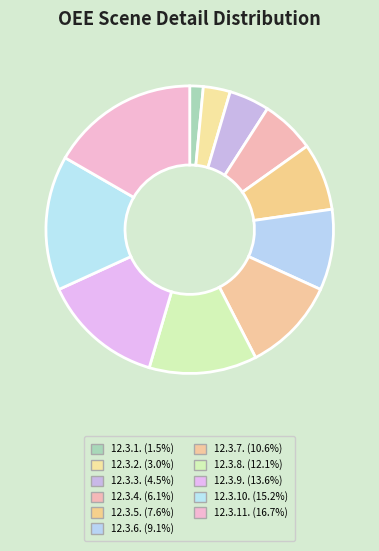

Rank the categories by value from lowest to highest.

12.3.1., 12.3.2., 12.3.3., 12.3.4., 12.3.5., 12.3.6., 12.3.7., 12.3.8., 12.3.9., 12.3.10., 12.3.11.